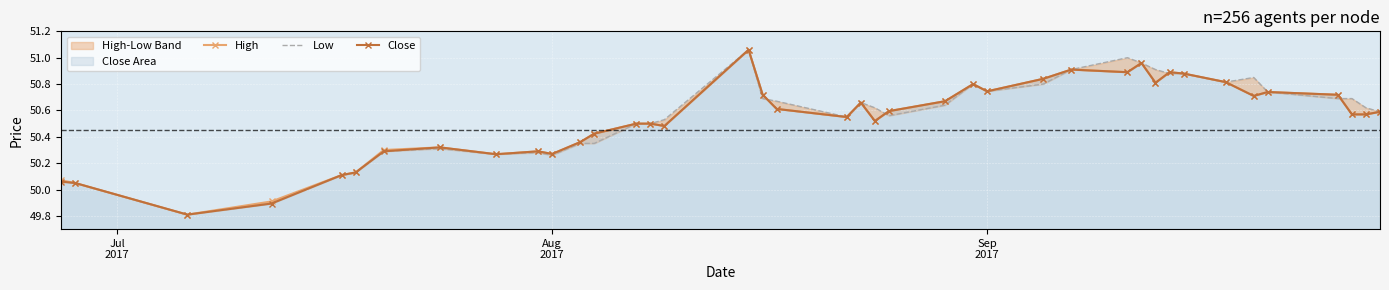

How many values in the Close series are below 50?

2